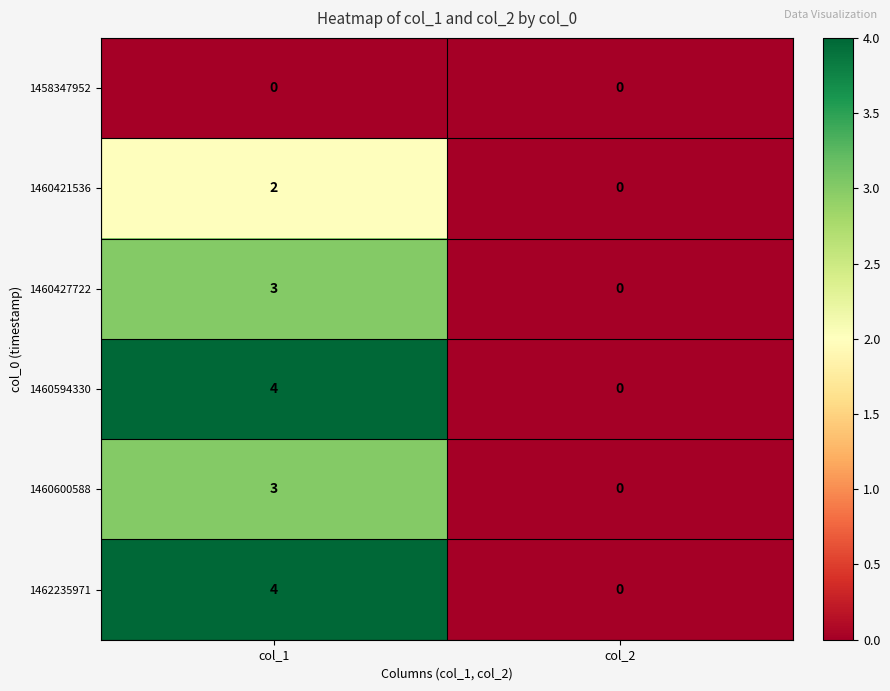

Is the value of 1458347952 at col_1 greater than the value of 1462235971 at col_1?

No